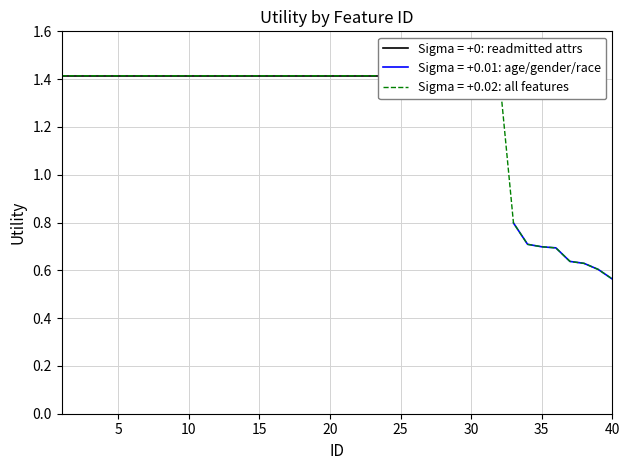

What is the highest value of the Sigma = +0.01: age/gender/race series?

0.8